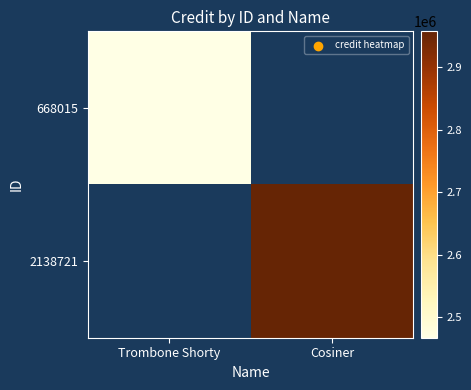

True or false: 2138721 has a value of 5174327.0 at Cosiner.

False